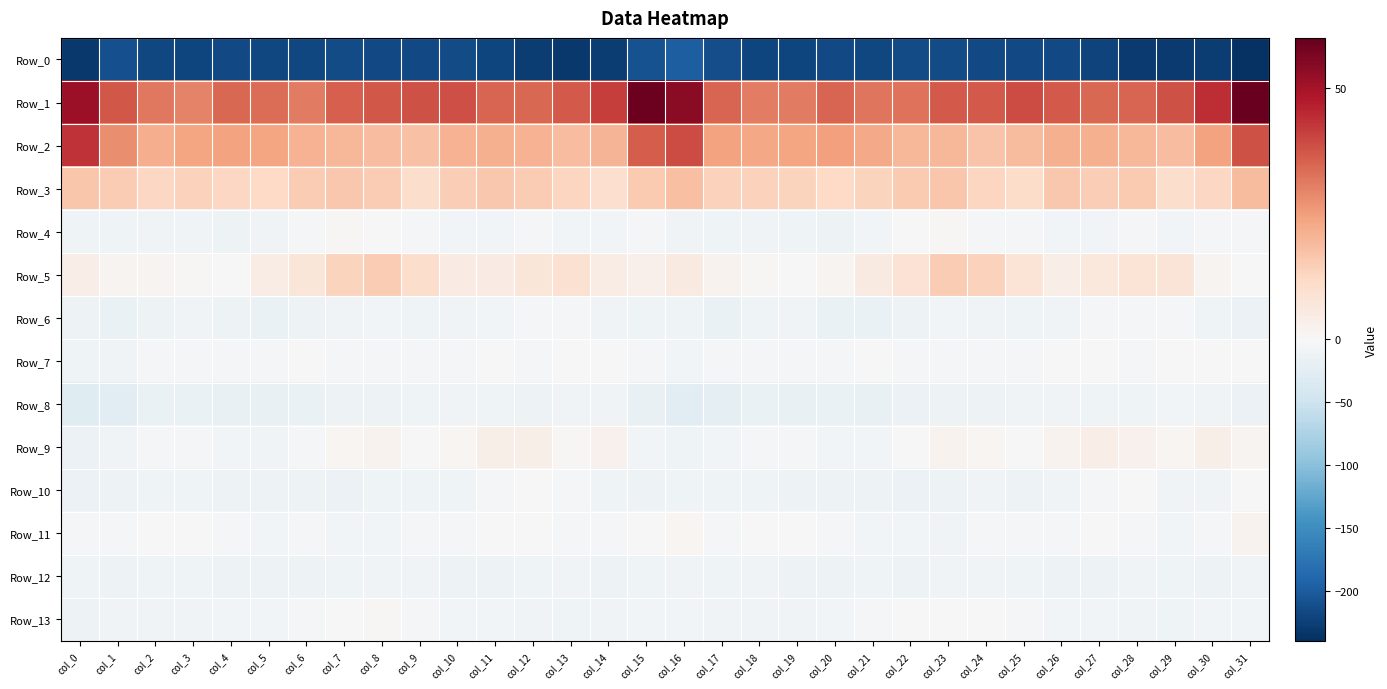

Rank the series at col_20 from lowest to highest value.

Row_0, Row_8, Row_6, Row_12, Row_10, Row_4, Row_9, Row_13, Row_11, Row_7, Row_5, Row_3, Row_2, Row_1